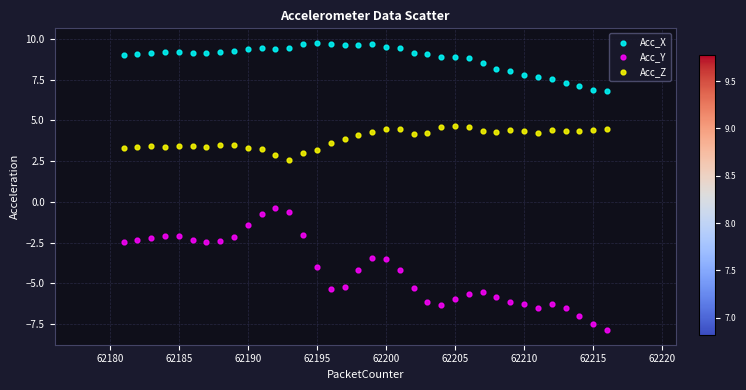

Which series reaches the maximum Y coordinate?

Acc_X